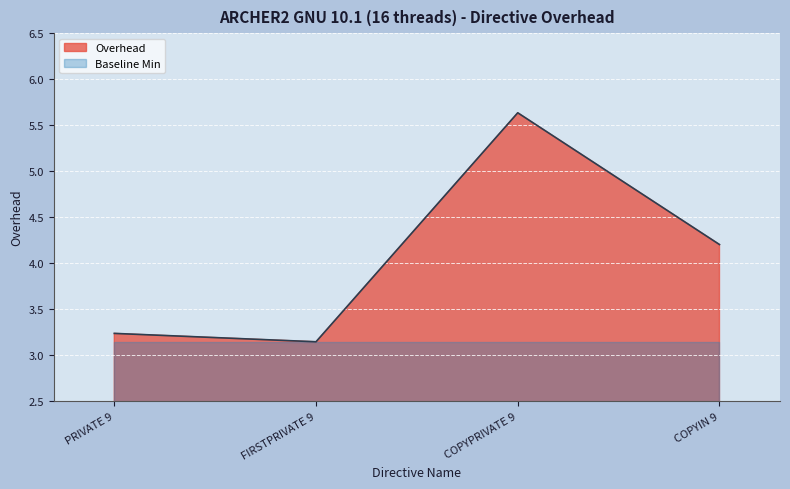

What is the average value?

4.1